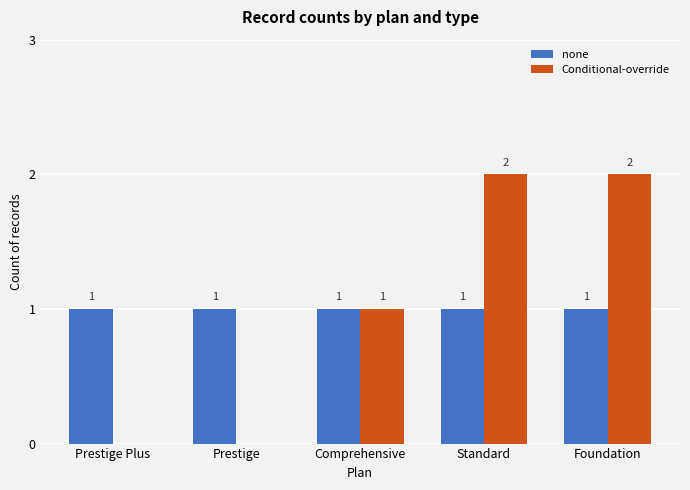

The value of none at Prestige Plus is 1. True or false?

True